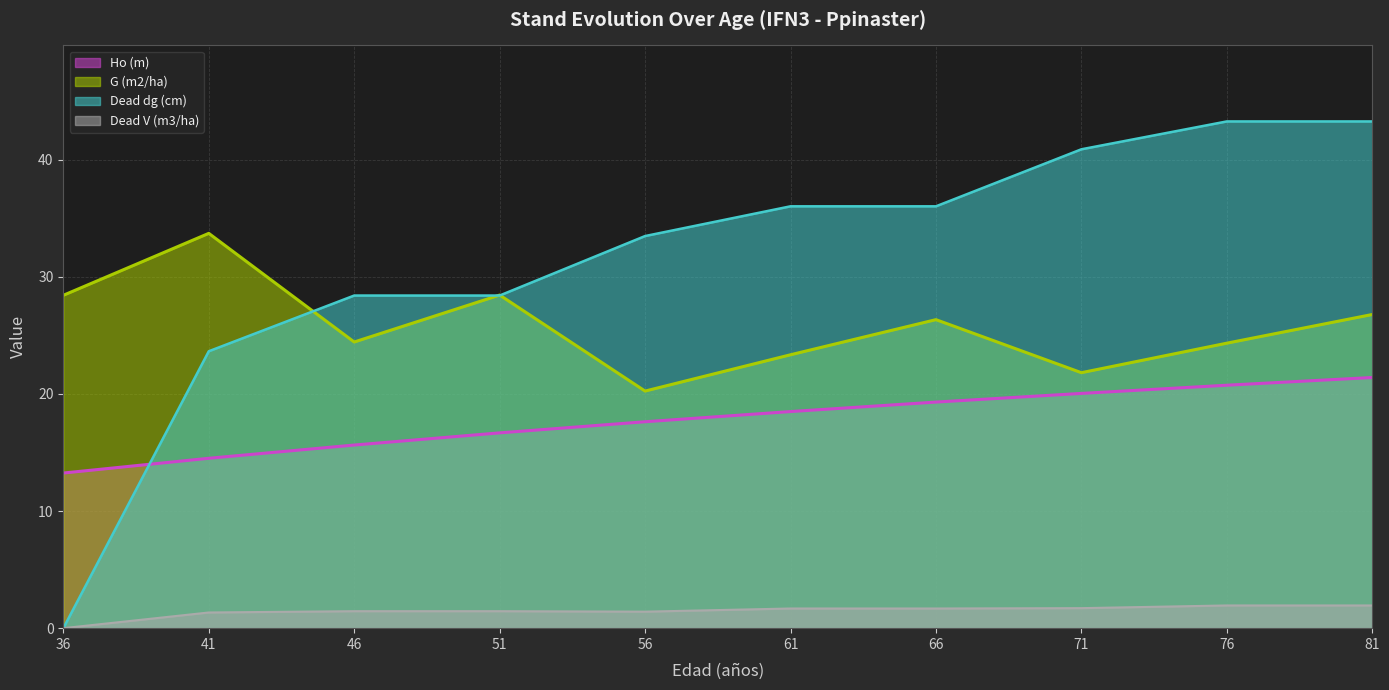

After their last crossing, which series has the higher values: G (m2/ha) or Dead dg (cm)?

Dead dg (cm)